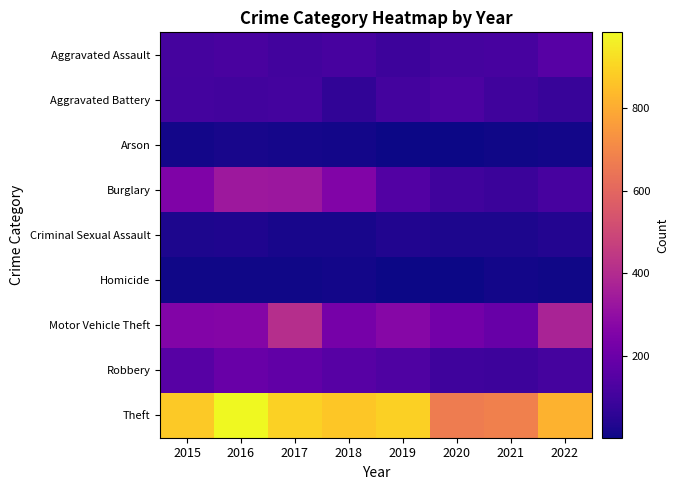

Between 2017 and 2016, which is larger?

2016